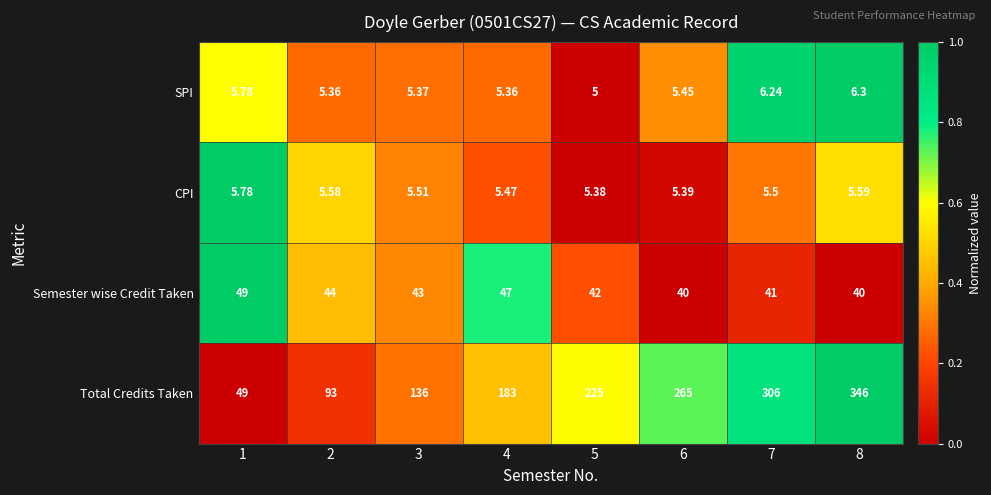

List the series in order of their peak value, lowest first.

CPI, SPI, Semester wise Credit Taken, Total Credits Taken